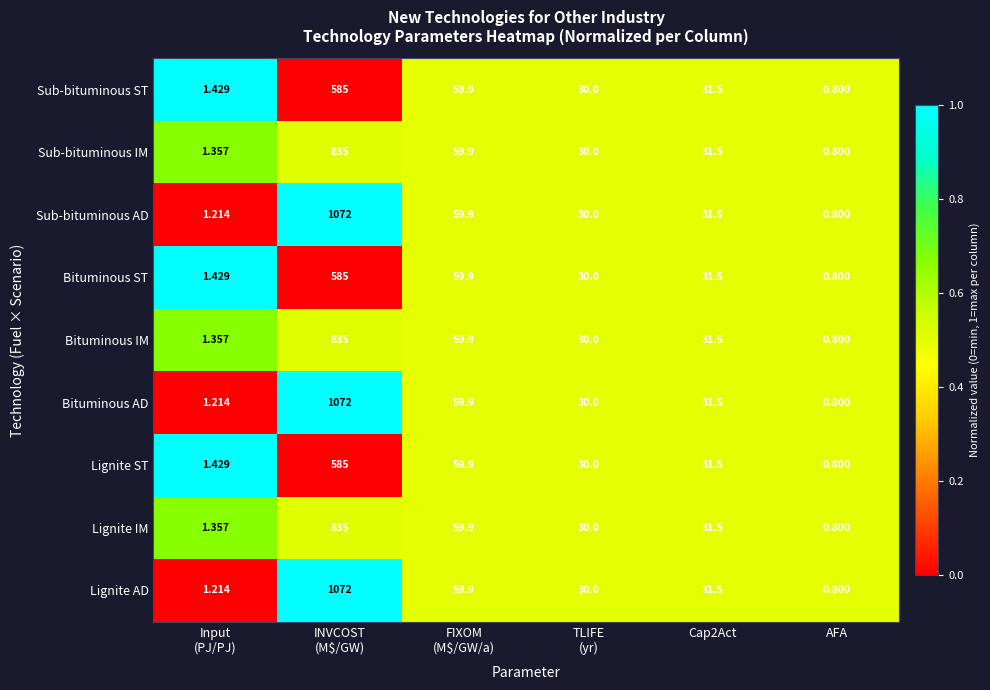

Which category has the lowest value in the Sub-bituminous AD series?

AFA